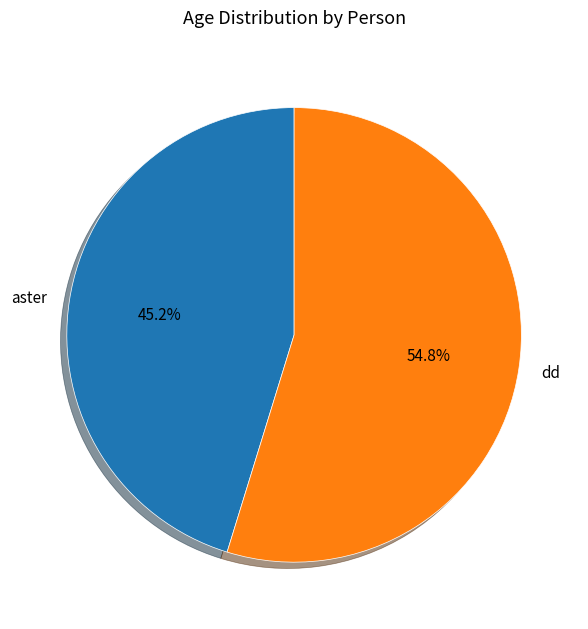

How many segments does this pie chart have?

2